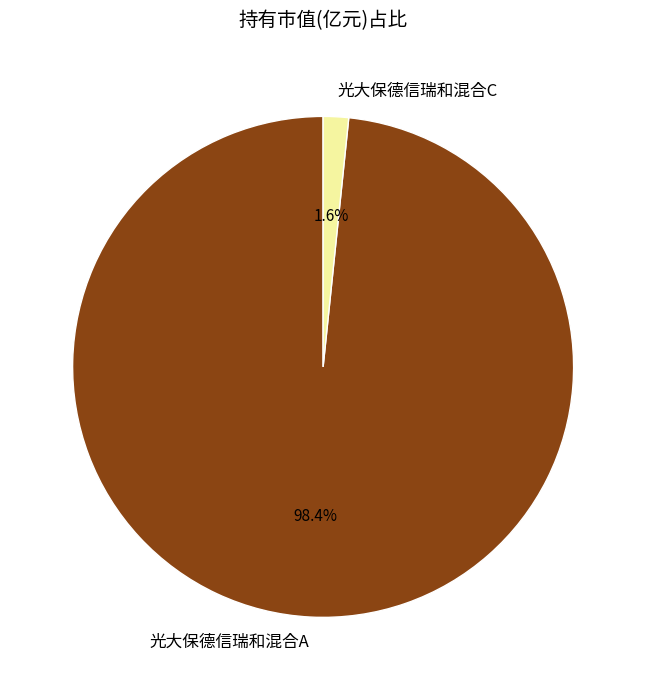

What is the total percentage of 光大保德信瑞和混合A and 光大保德信瑞和混合C?

100.0%